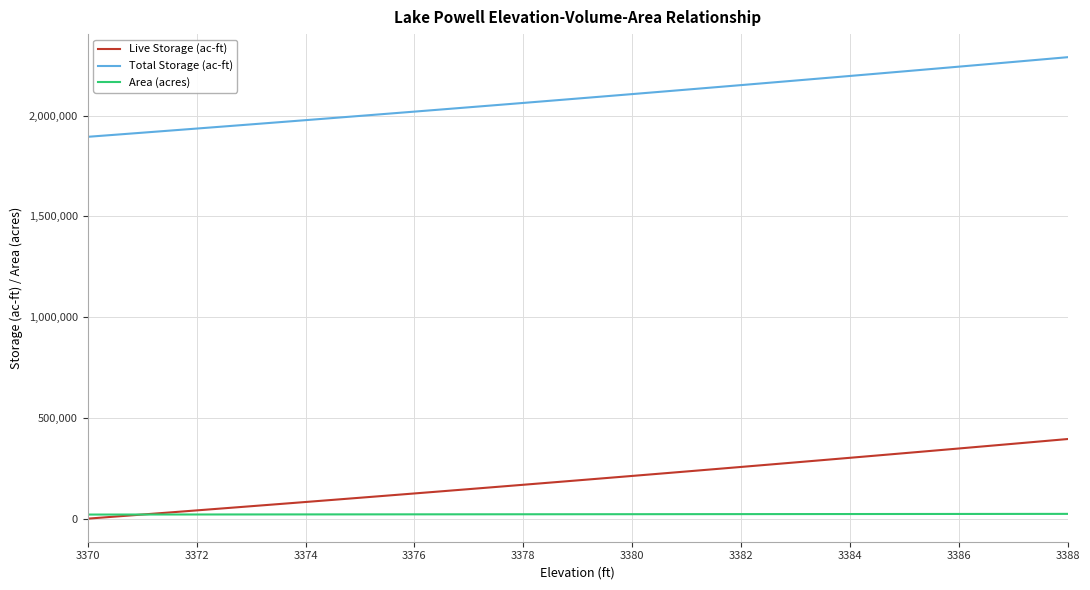

True or false: Live Storage (ac-ft) and Total Storage (ac-ft) intersect in this chart.

False